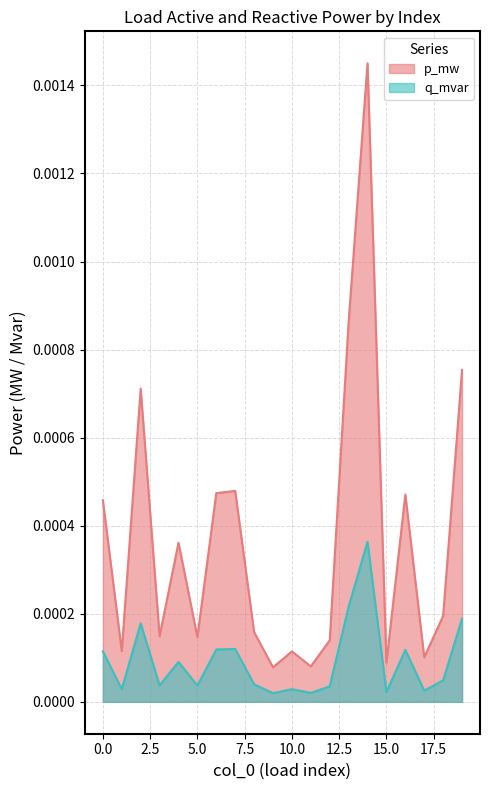

True or false: p_mw and q_mvar intersect in this chart.

False